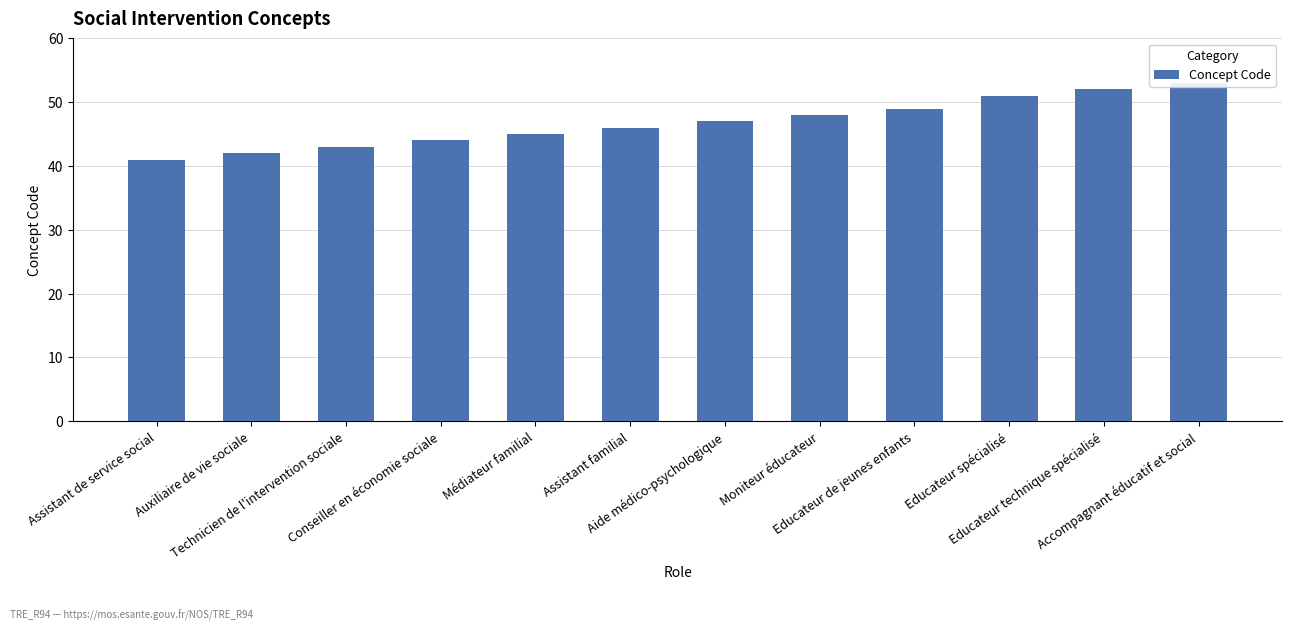

Reading left to right, what are all the values shown in this chart?

41	42	43	44	45	46	47	48	49	51	52	53